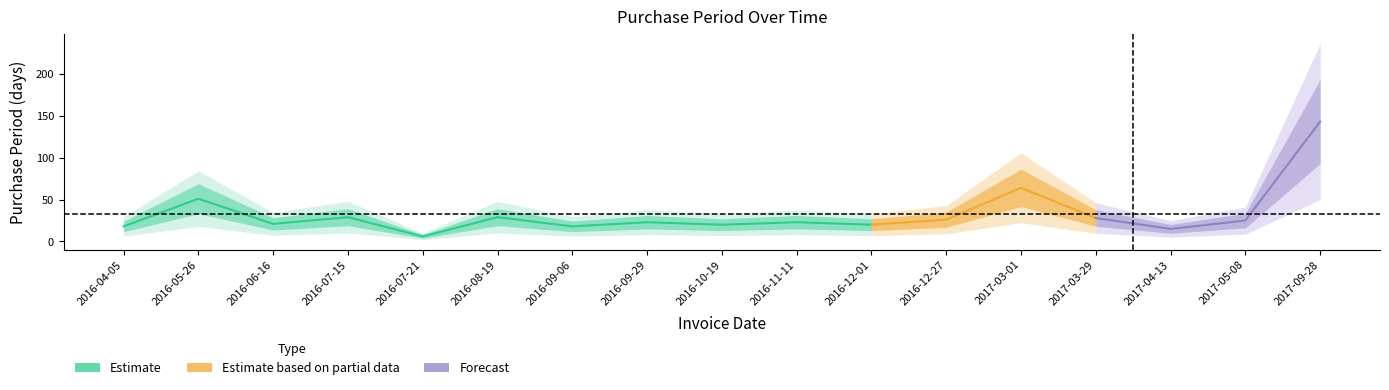

Does the chart have visible grid lines?

No